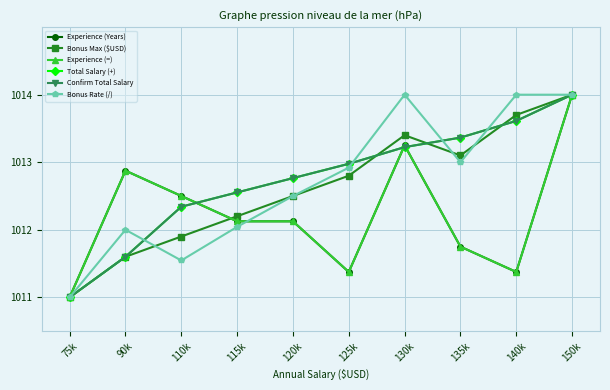

Reading left to right, list all the values displayed in this chart.

Experience (Years): 1011.0	1012.9	1012.5	1012.1	1012.1	1011.4	1013.2	1011.8	1011.4	1014.0
Bonus Max ($USD): 1011.0	1011.6	1011.9	1012.2	1012.5	1012.8	1013.4	1013.1	1013.7	1014.0
Experience (=): 1011.0	1012.9	1012.5	1012.1	1012.1	1011.4	1013.2	1011.8	1011.4	1014.0
Total Salary (+): 1011.0	1011.6	1012.3	1012.6	1012.8	1013.0	1013.2	1013.4	1013.6	1014.0
Confirm Total Salary: 1011.0	1011.6	1012.3	1012.6	1012.8	1013.0	1013.2	1013.4	1013.6	1014.0
Bonus Rate (/): 1011.0	1012.0	1011.5	1012.0	1012.5	1012.9	1014.0	1013.0	1014.0	1014.0